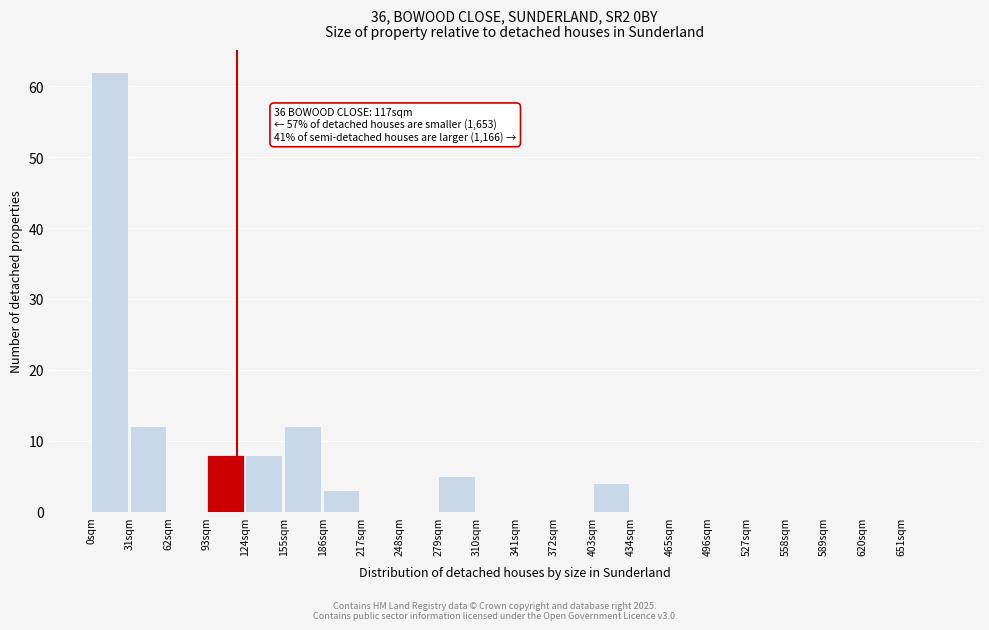

Over which range of the x-axis is the bar tallest?

0 to 31